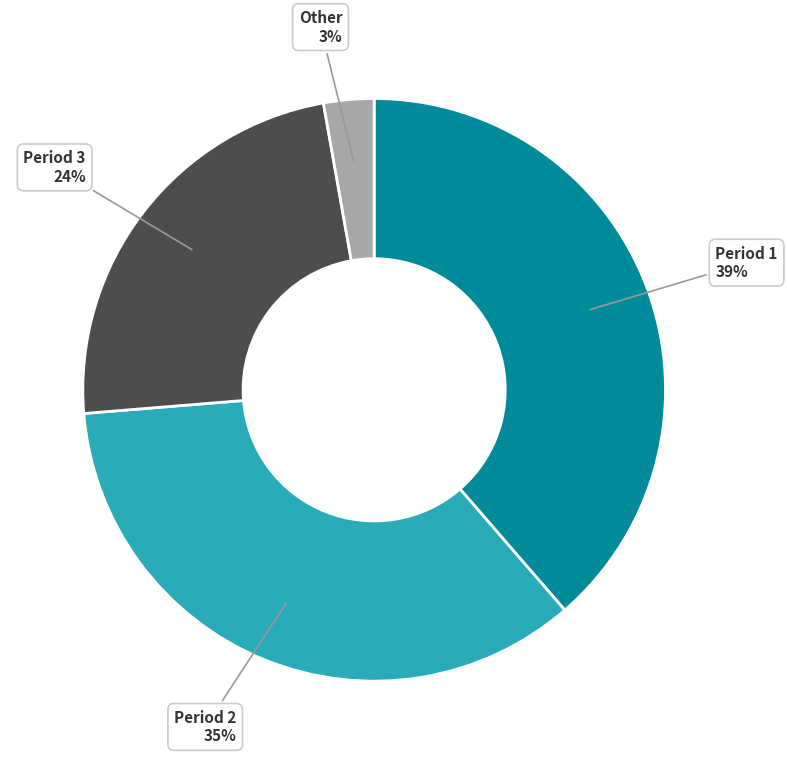

Does any single category account for the majority?

No